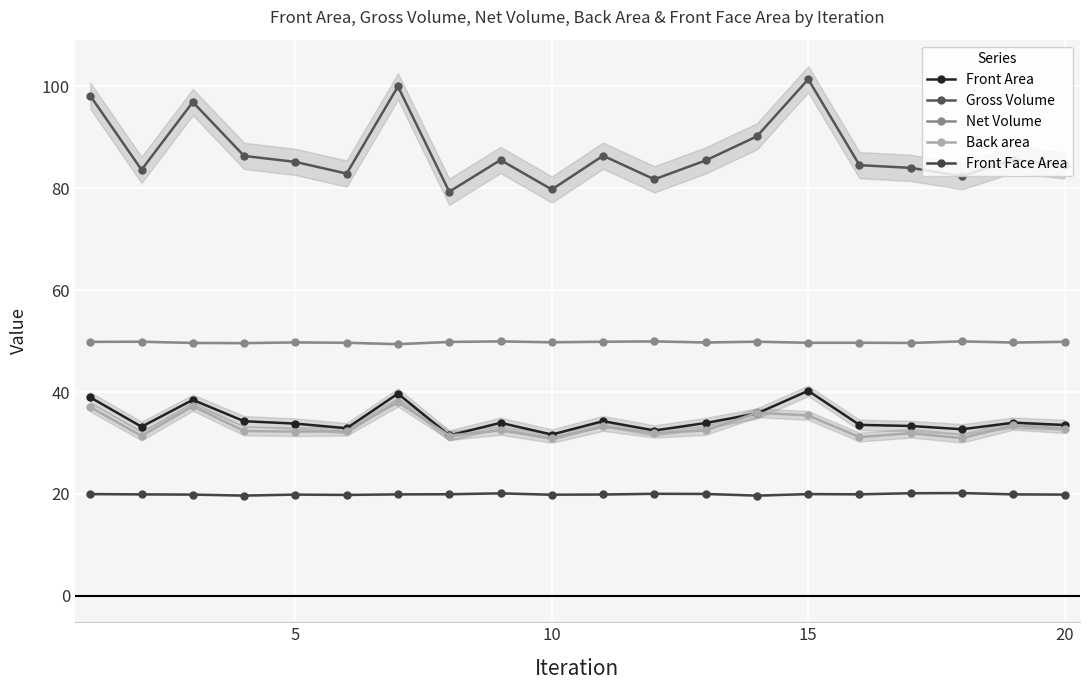

How many distinct data groups are displayed?

5